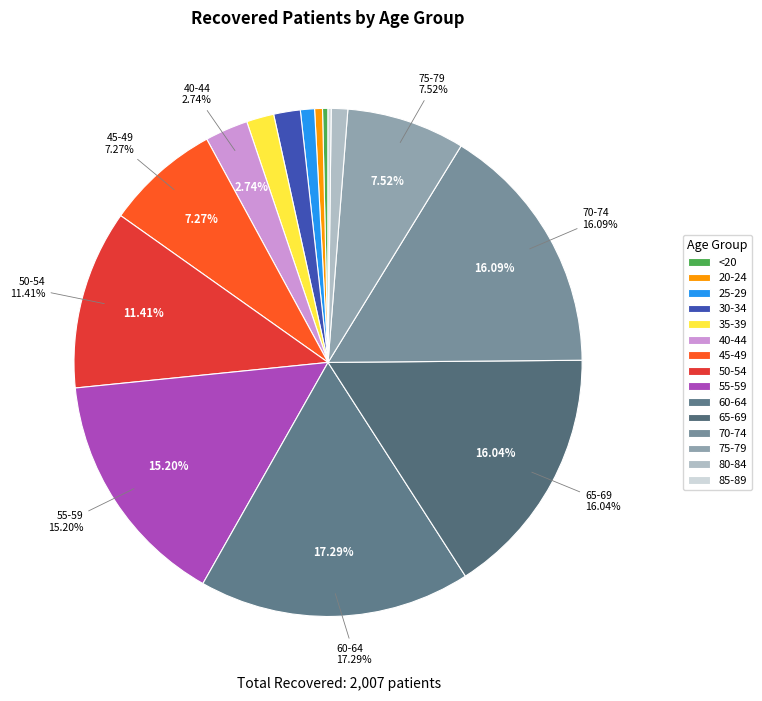

Combined, do 80-84 and 75-79 account for over 50%?

No